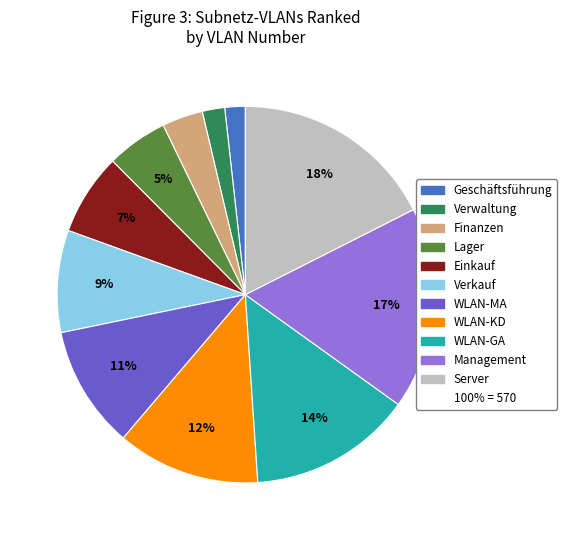

Is there any slice that represents more than half of the pie?

No